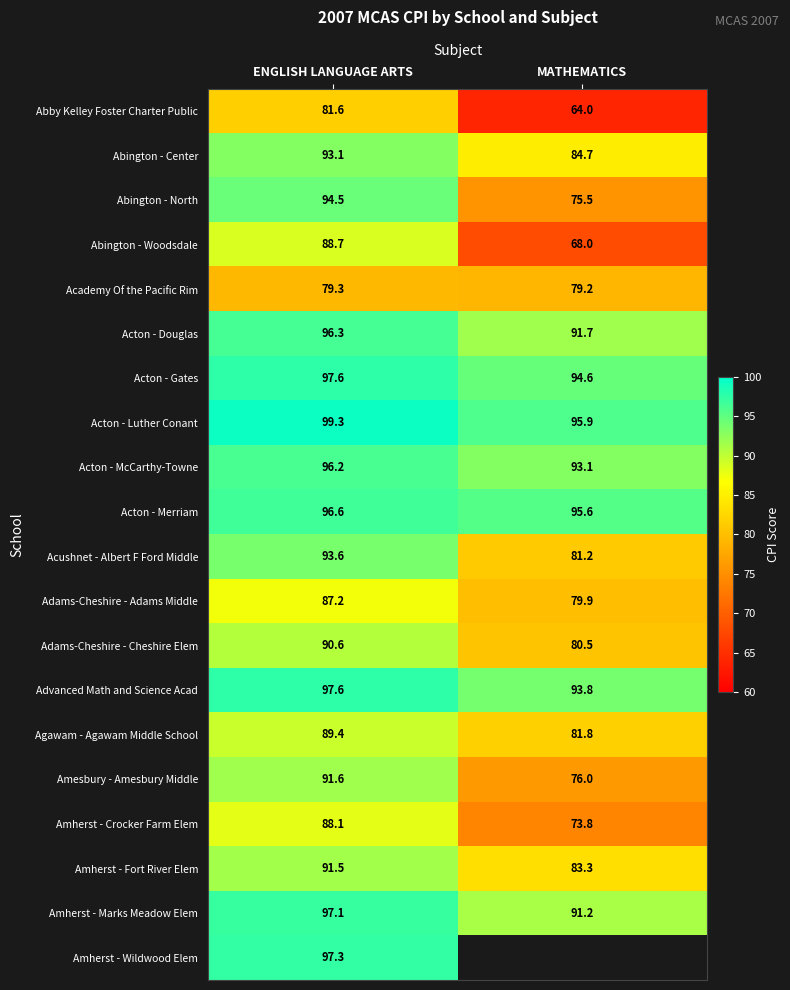

At which category is the sum across all series the highest?

ENGLISH LANGUAGE ARTS